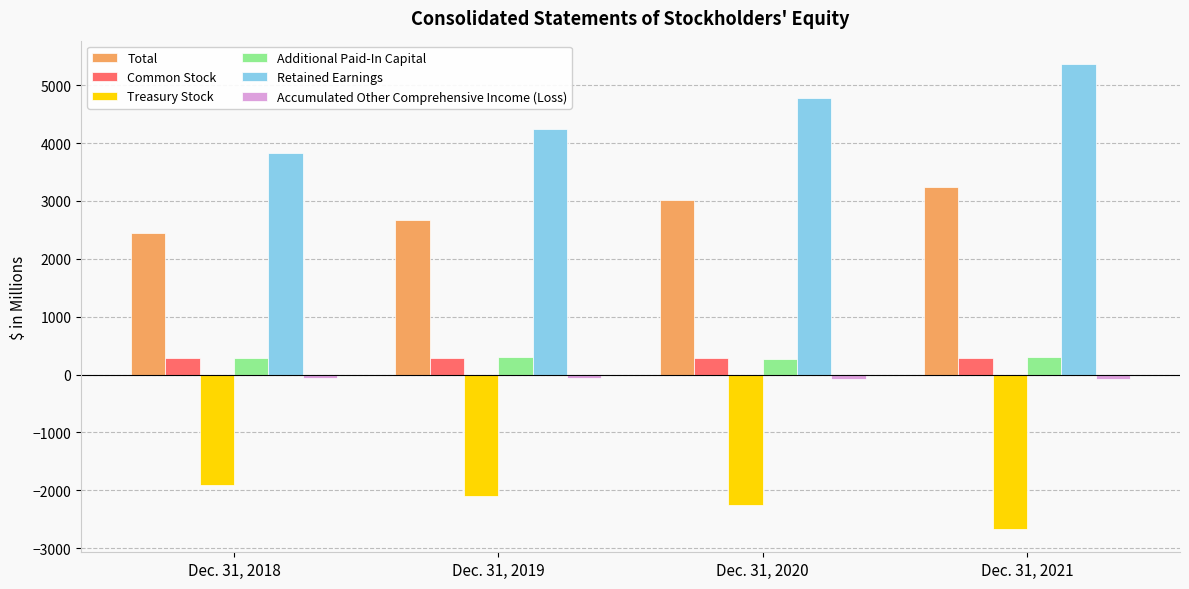

What is the maximum value for Treasury Stock?

-1898.8